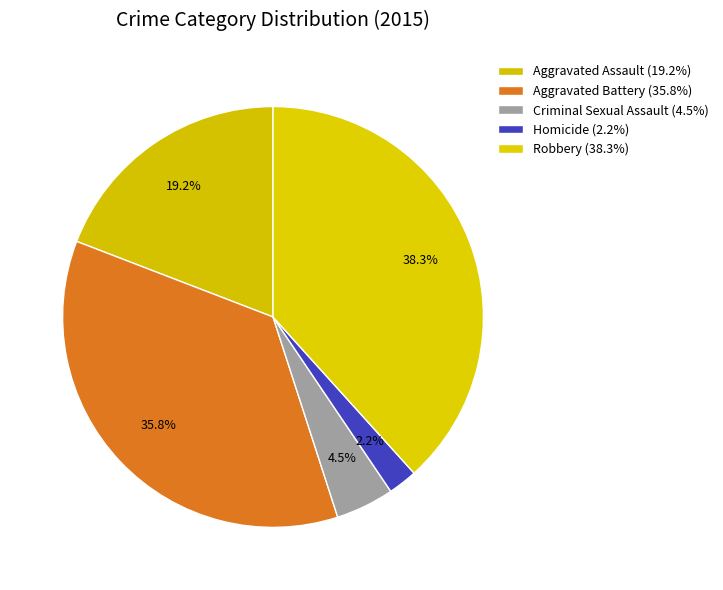

What is the ratio of the value at Homicide to the value at Aggravated Assault?

0.1